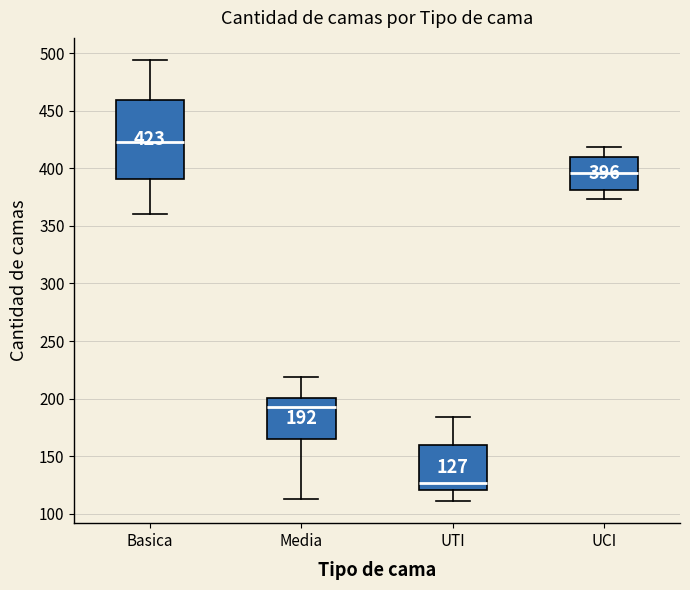

Which box is the tallest, from its lower edge to its upper edge?

Basica